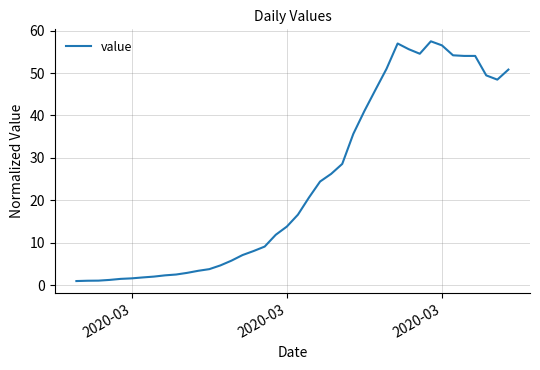

What is the maximum value shown in the chart?

57.5